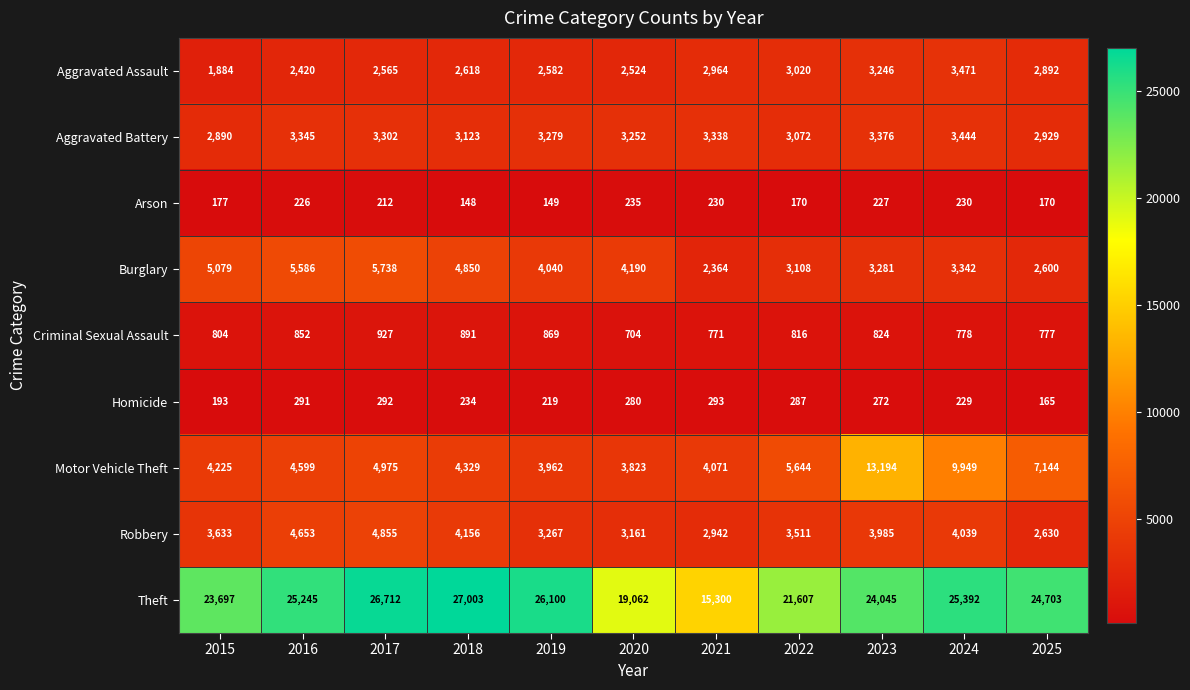

Rank the series at 2021 from lowest to highest value.

Arson, Homicide, Criminal Sexual Assault, Burglary, Robbery, Aggravated Assault, Aggravated Battery, Motor Vehicle Theft, Theft